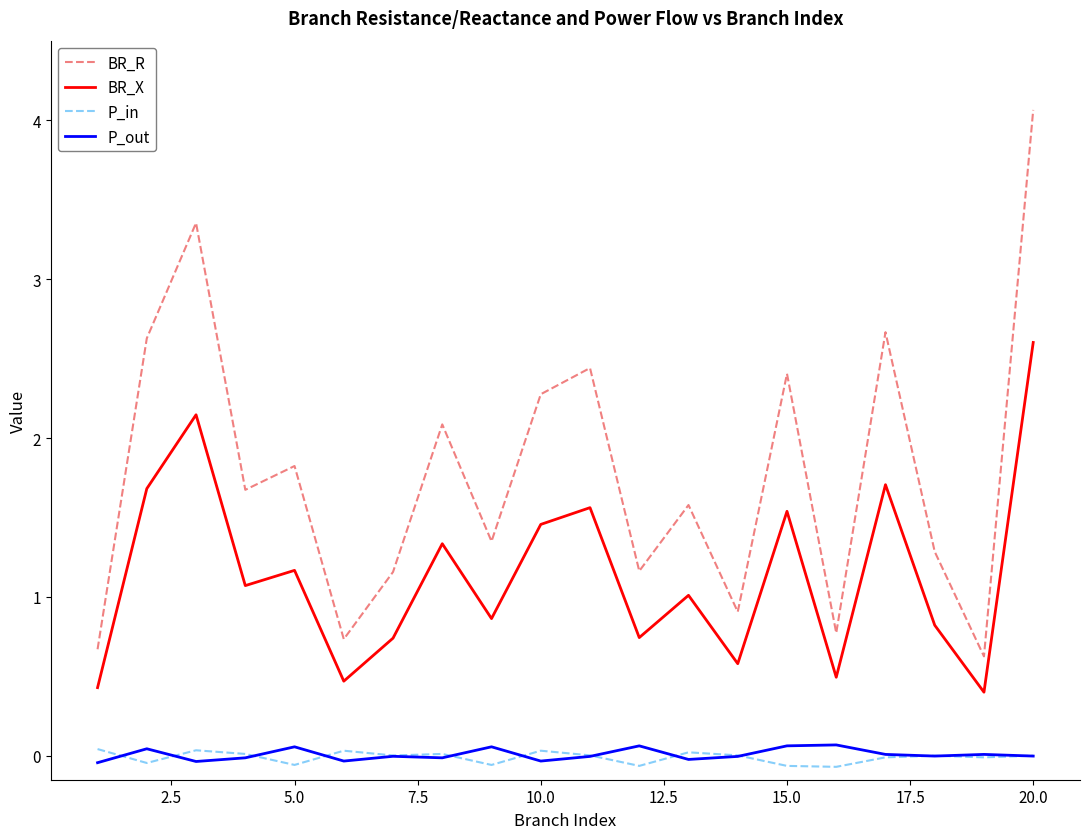

True or false: P_out and BR_X cross at least once.

False